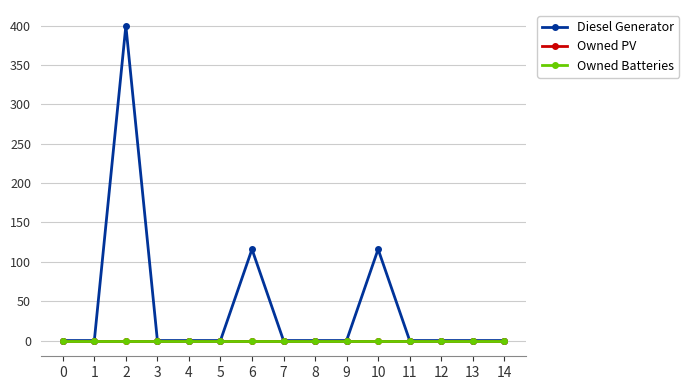

Does the chart have visible grid lines?

Yes